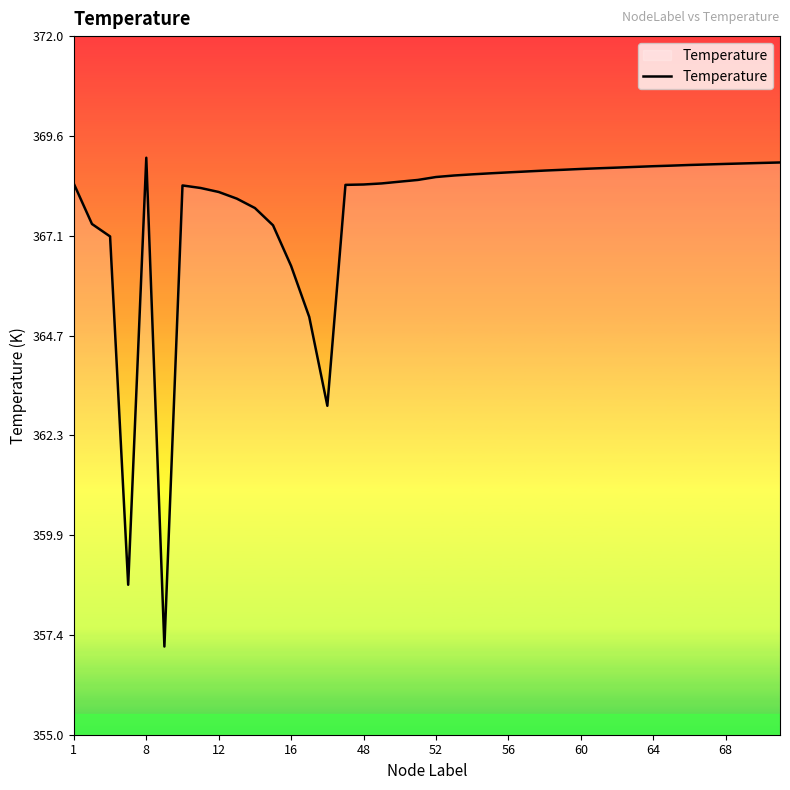

What is the smallest value displayed?

357.1